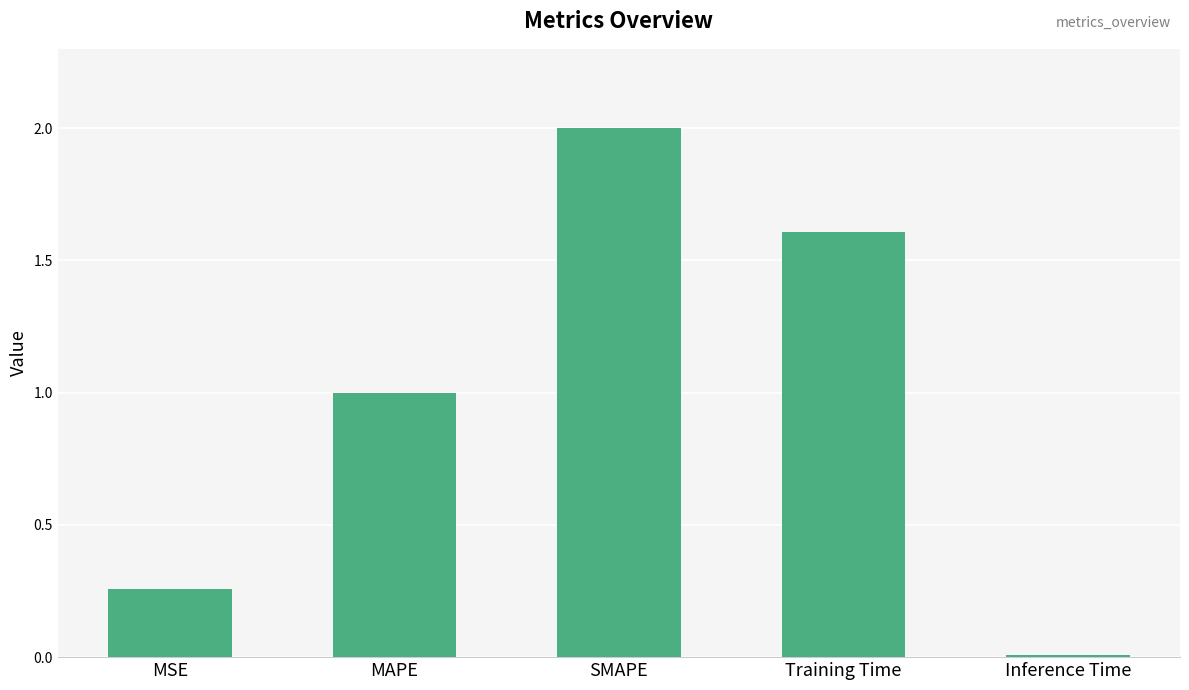

What is the difference between the values at Training Time and SMAPE?

0.4